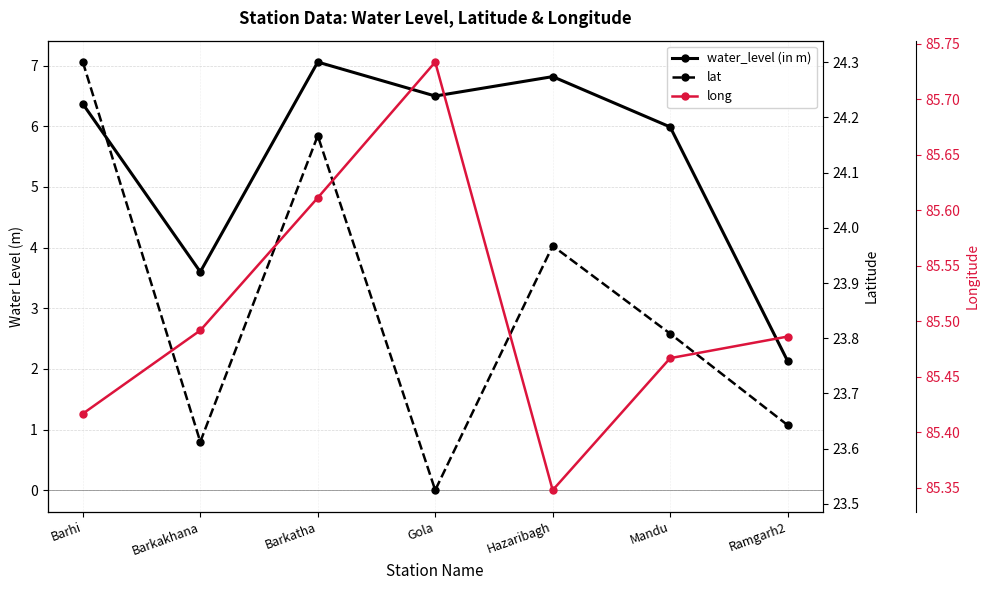

What is the difference between the second highest and minimum values in the lat series?

0.6